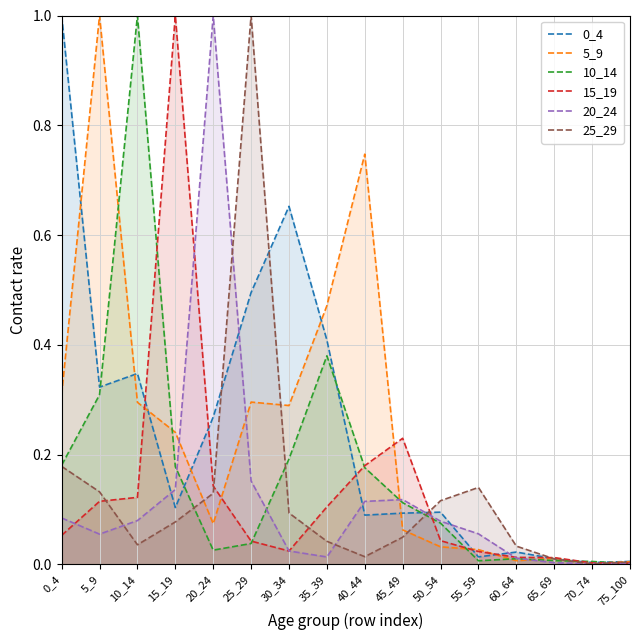

At which category is the sum across all series the highest?

25_29